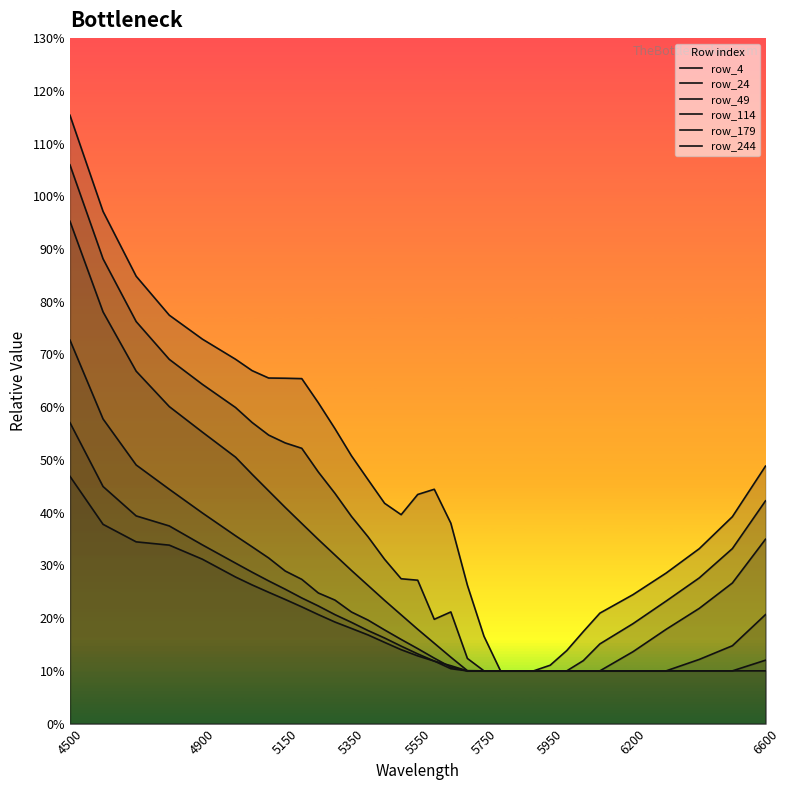

What is the difference between the maximum and minimum values in the row_244 series?

0.4